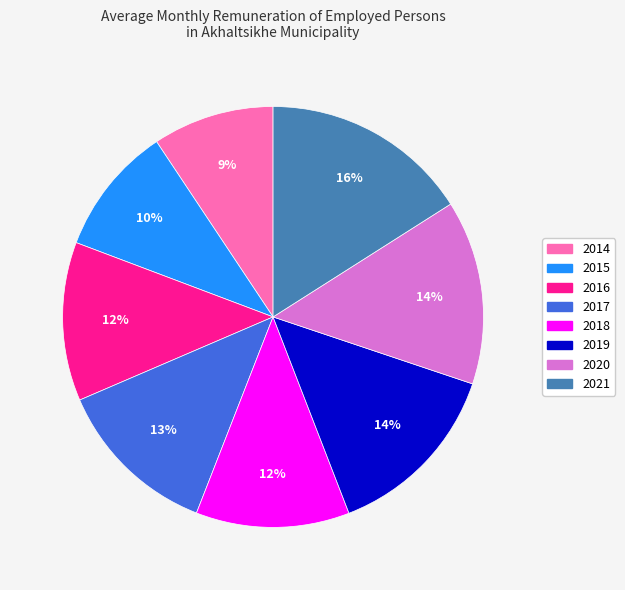

How many segments does this pie chart have?

8